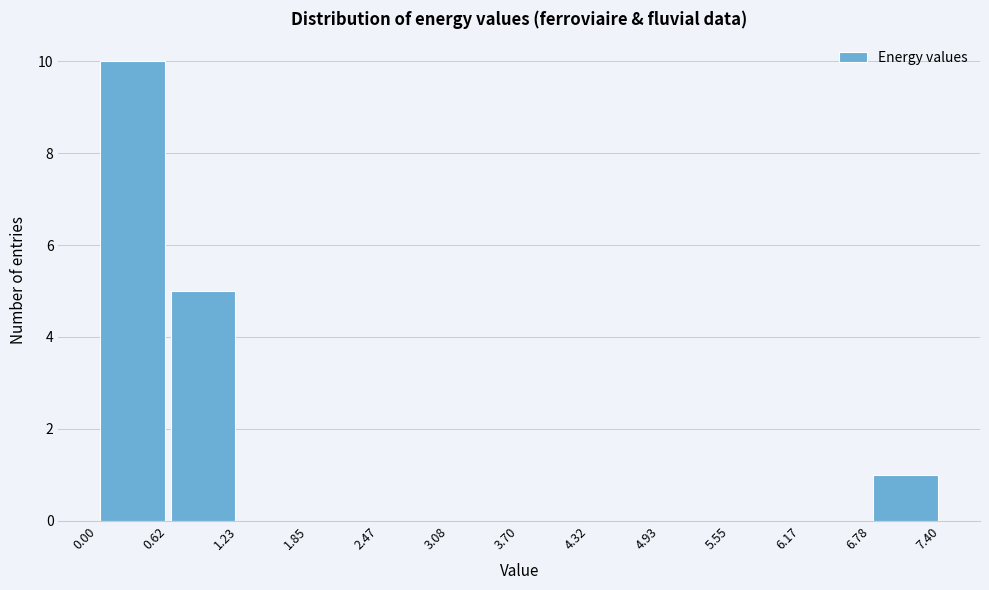

Reading left to right, list every bar in this chart as the range it spans on the x-axis followed by its height. The values are not printed on the chart, so give them approximately, as read against the axis.

0.00 to 0.62: 10
0.62 to 1.23: 5
1.23 to 1.85: 0
1.85 to 2.47: 0
2.47 to 3.08: 0
3.08 to 3.70: 0
3.70 to 4.32: 0
4.32 to 4.93: 0
4.93 to 5.55: 0
5.55 to 6.17: 0
6.17 to 6.78: 0
6.78 to 7.40: 1